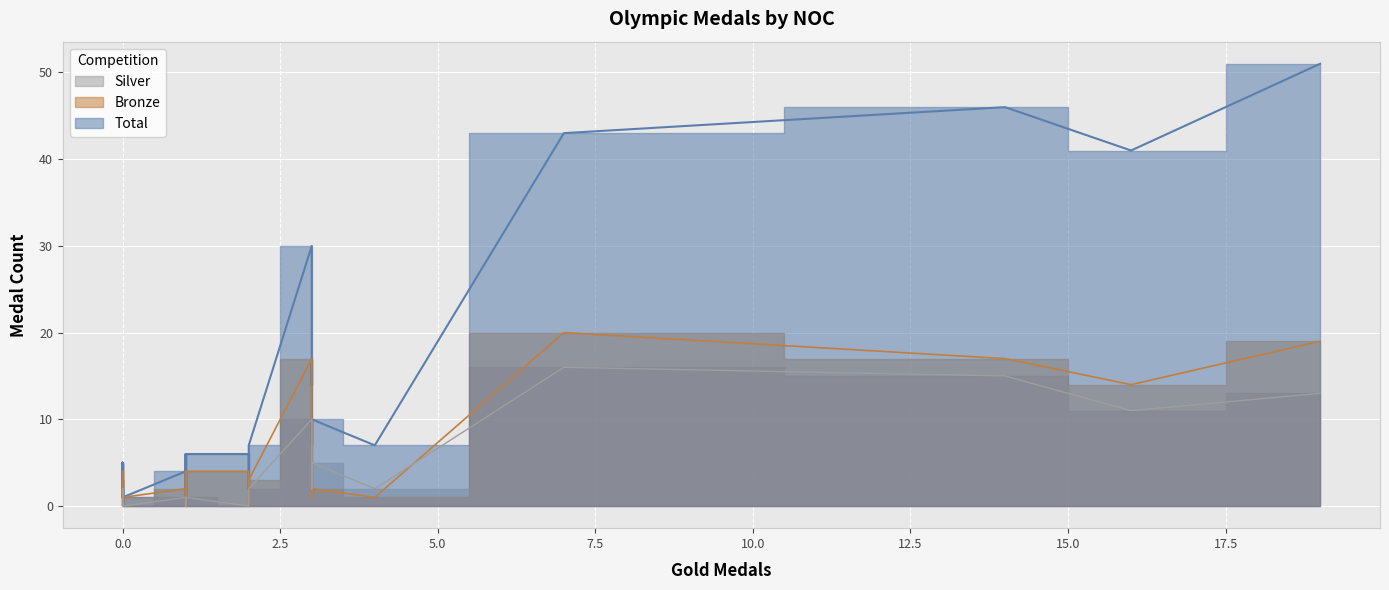

How many data points in Bronze are above 2?

15